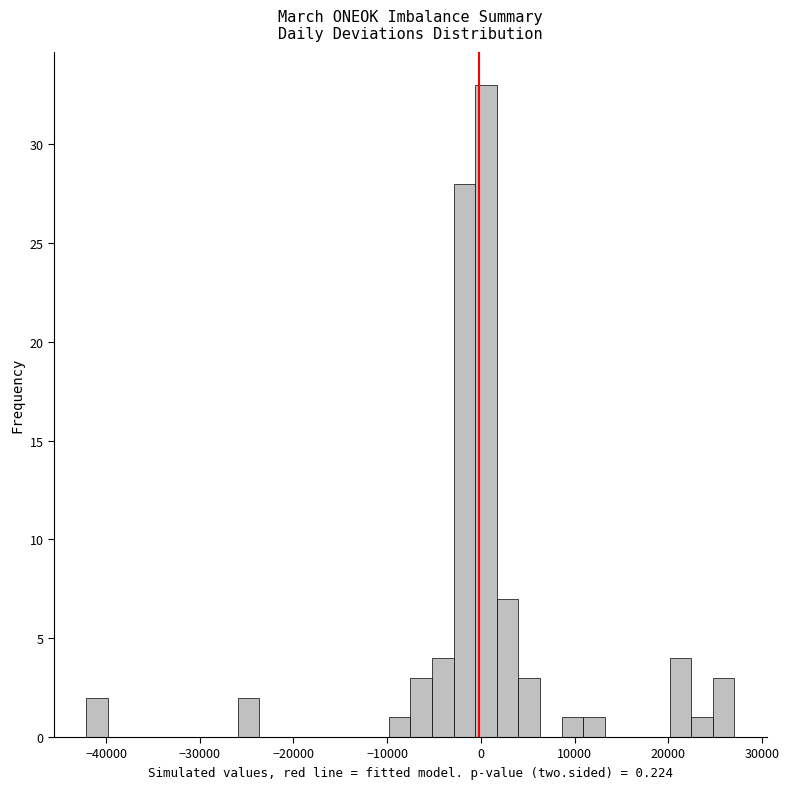

Around what value on the x-axis is the tallest bar? Give the approximate position of its centre, as read against the axis.

1000